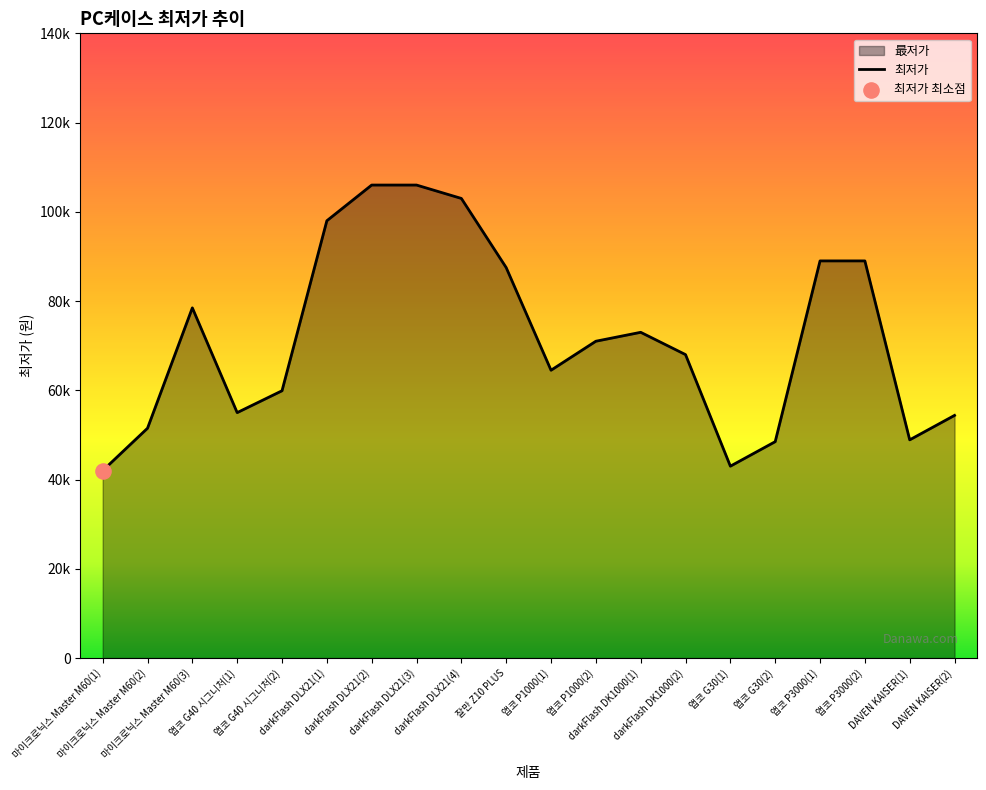

What is the change in value from 앱코 G40 시그니처(1) to darkFlash DLX21(4)?

+48000